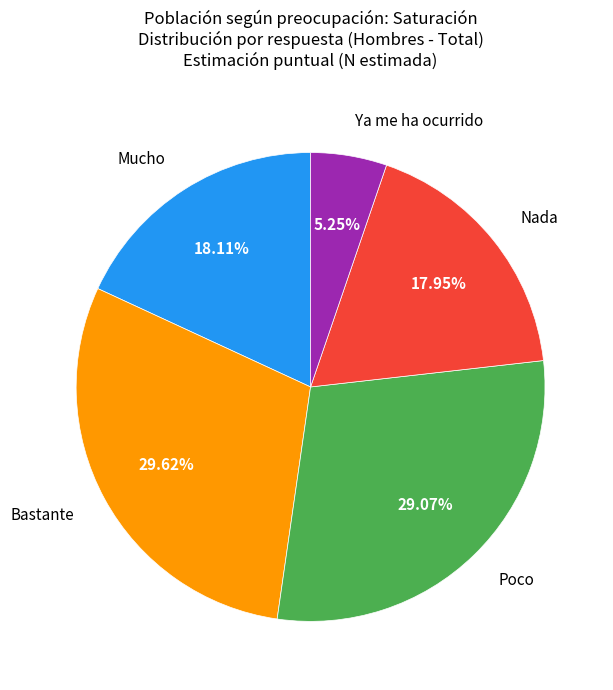

How much of the chart is everything except Poco?

70.9%